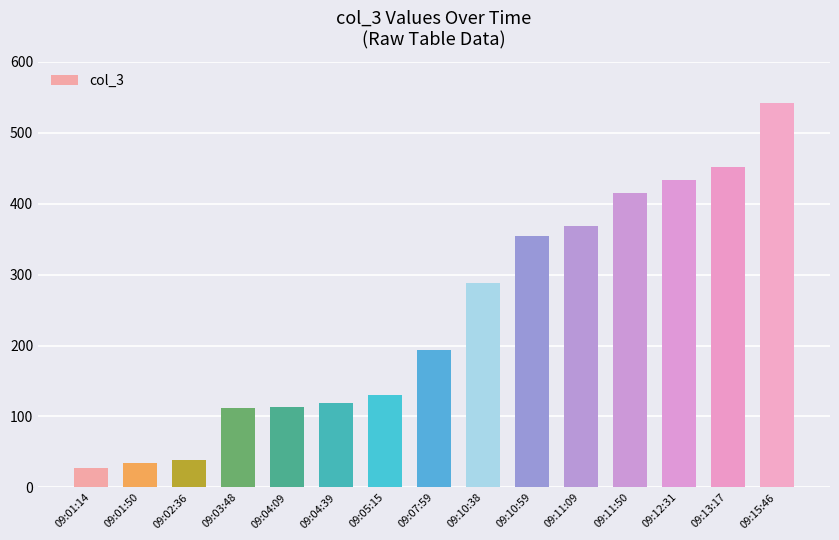

How many data points are less than 194?

7